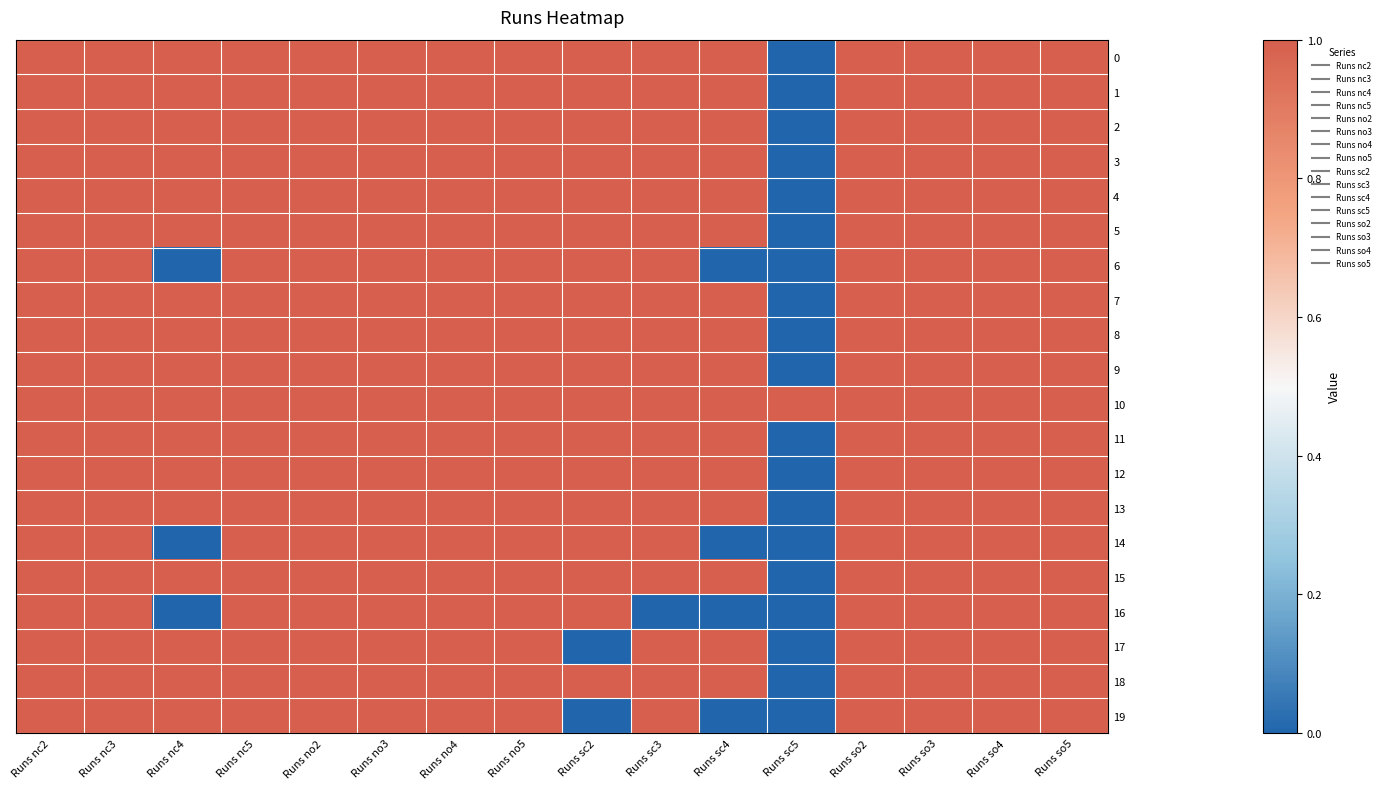

Reading right to left, transcribe all the data shown in this chart.

0: Runs so5=1	Runs so4=1	Runs so3=1	Runs so2=1	Runs sc5=0	Runs sc4=1	Runs sc3=1	Runs sc2=1	Runs no5=1	Runs no4=1	Runs no3=1	Runs no2=1	Runs nc5=1	Runs nc4=1	Runs nc3=1	Runs nc2=1
1: Runs so5=1	Runs so4=1	Runs so3=1	Runs so2=1	Runs sc5=0	Runs sc4=1	Runs sc3=1	Runs sc2=1	Runs no5=1	Runs no4=1	Runs no3=1	Runs no2=1	Runs nc5=1	Runs nc4=1	Runs nc3=1	Runs nc2=1
2: Runs so5=1	Runs so4=1	Runs so3=1	Runs so2=1	Runs sc5=0	Runs sc4=1	Runs sc3=1	Runs sc2=1	Runs no5=1	Runs no4=1	Runs no3=1	Runs no2=1	Runs nc5=1	Runs nc4=1	Runs nc3=1	Runs nc2=1
3: Runs so5=1	Runs so4=1	Runs so3=1	Runs so2=1	Runs sc5=0	Runs sc4=1	Runs sc3=1	Runs sc2=1	Runs no5=1	Runs no4=1	Runs no3=1	Runs no2=1	Runs nc5=1	Runs nc4=1	Runs nc3=1	Runs nc2=1
4: Runs so5=1	Runs so4=1	Runs so3=1	Runs so2=1	Runs sc5=0	Runs sc4=1	Runs sc3=1	Runs sc2=1	Runs no5=1	Runs no4=1	Runs no3=1	Runs no2=1	Runs nc5=1	Runs nc4=1	Runs nc3=1	Runs nc2=1
5: Runs so5=1	Runs so4=1	Runs so3=1	Runs so2=1	Runs sc5=0	Runs sc4=1	Runs sc3=1	Runs sc2=1	Runs no5=1	Runs no4=1	Runs no3=1	Runs no2=1	Runs nc5=1	Runs nc4=1	Runs nc3=1	Runs nc2=1
6: Runs so5=1	Runs so4=1	Runs so3=1	Runs so2=1	Runs sc5=0	Runs sc4=0	Runs sc3=1	Runs sc2=1	Runs no5=1	Runs no4=1	Runs no3=1	Runs no2=1	Runs nc5=1	Runs nc4=0	Runs nc3=1	Runs nc2=1
7: Runs so5=1	Runs so4=1	Runs so3=1	Runs so2=1	Runs sc5=0	Runs sc4=1	Runs sc3=1	Runs sc2=1	Runs no5=1	Runs no4=1	Runs no3=1	Runs no2=1	Runs nc5=1	Runs nc4=1	Runs nc3=1	Runs nc2=1
8: Runs so5=1	Runs so4=1	Runs so3=1	Runs so2=1	Runs sc5=0	Runs sc4=1	Runs sc3=1	Runs sc2=1	Runs no5=1	Runs no4=1	Runs no3=1	Runs no2=1	Runs nc5=1	Runs nc4=1	Runs nc3=1	Runs nc2=1
9: Runs so5=1	Runs so4=1	Runs so3=1	Runs so2=1	Runs sc5=0	Runs sc4=1	Runs sc3=1	Runs sc2=1	Runs no5=1	Runs no4=1	Runs no3=1	Runs no2=1	Runs nc5=1	Runs nc4=1	Runs nc3=1	Runs nc2=1
10: Runs so5=1	Runs so4=1	Runs so3=1	Runs so2=1	Runs sc5=1	Runs sc4=1	Runs sc3=1	Runs sc2=1	Runs no5=1	Runs no4=1	Runs no3=1	Runs no2=1	Runs nc5=1	Runs nc4=1	Runs nc3=1	Runs nc2=1
11: Runs so5=1	Runs so4=1	Runs so3=1	Runs so2=1	Runs sc5=0	Runs sc4=1	Runs sc3=1	Runs sc2=1	Runs no5=1	Runs no4=1	Runs no3=1	Runs no2=1	Runs nc5=1	Runs nc4=1	Runs nc3=1	Runs nc2=1
12: Runs so5=1	Runs so4=1	Runs so3=1	Runs so2=1	Runs sc5=0	Runs sc4=1	Runs sc3=1	Runs sc2=1	Runs no5=1	Runs no4=1	Runs no3=1	Runs no2=1	Runs nc5=1	Runs nc4=1	Runs nc3=1	Runs nc2=1
13: Runs so5=1	Runs so4=1	Runs so3=1	Runs so2=1	Runs sc5=0	Runs sc4=1	Runs sc3=1	Runs sc2=1	Runs no5=1	Runs no4=1	Runs no3=1	Runs no2=1	Runs nc5=1	Runs nc4=1	Runs nc3=1	Runs nc2=1
14: Runs so5=1	Runs so4=1	Runs so3=1	Runs so2=1	Runs sc5=0	Runs sc4=0	Runs sc3=1	Runs sc2=1	Runs no5=1	Runs no4=1	Runs no3=1	Runs no2=1	Runs nc5=1	Runs nc4=0	Runs nc3=1	Runs nc2=1
15: Runs so5=1	Runs so4=1	Runs so3=1	Runs so2=1	Runs sc5=0	Runs sc4=1	Runs sc3=1	Runs sc2=1	Runs no5=1	Runs no4=1	Runs no3=1	Runs no2=1	Runs nc5=1	Runs nc4=1	Runs nc3=1	Runs nc2=1
16: Runs so5=1	Runs so4=1	Runs so3=1	Runs so2=1	Runs sc5=0	Runs sc4=0	Runs sc3=0	Runs sc2=1	Runs no5=1	Runs no4=1	Runs no3=1	Runs no2=1	Runs nc5=1	Runs nc4=0	Runs nc3=1	Runs nc2=1
17: Runs so5=1	Runs so4=1	Runs so3=1	Runs so2=1	Runs sc5=0	Runs sc4=1	Runs sc3=1	Runs sc2=0	Runs no5=1	Runs no4=1	Runs no3=1	Runs no2=1	Runs nc5=1	Runs nc4=1	Runs nc3=1	Runs nc2=1
18: Runs so5=1	Runs so4=1	Runs so3=1	Runs so2=1	Runs sc5=0	Runs sc4=1	Runs sc3=1	Runs sc2=1	Runs no5=1	Runs no4=1	Runs no3=1	Runs no2=1	Runs nc5=1	Runs nc4=1	Runs nc3=1	Runs nc2=1
19: Runs so5=1	Runs so4=1	Runs so3=1	Runs so2=1	Runs sc5=0	Runs sc4=0	Runs sc3=1	Runs sc2=0	Runs no5=1	Runs no4=1	Runs no3=1	Runs no2=1	Runs nc5=1	Runs nc4=1	Runs nc3=1	Runs nc2=1